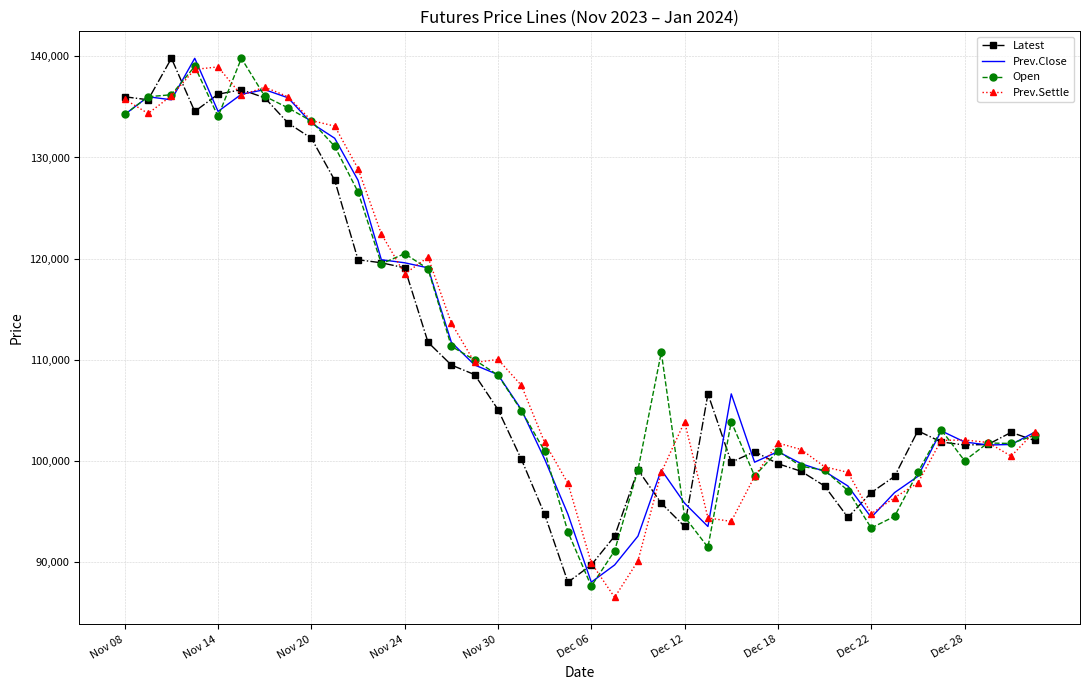

Count the number of categories in the chart.

40